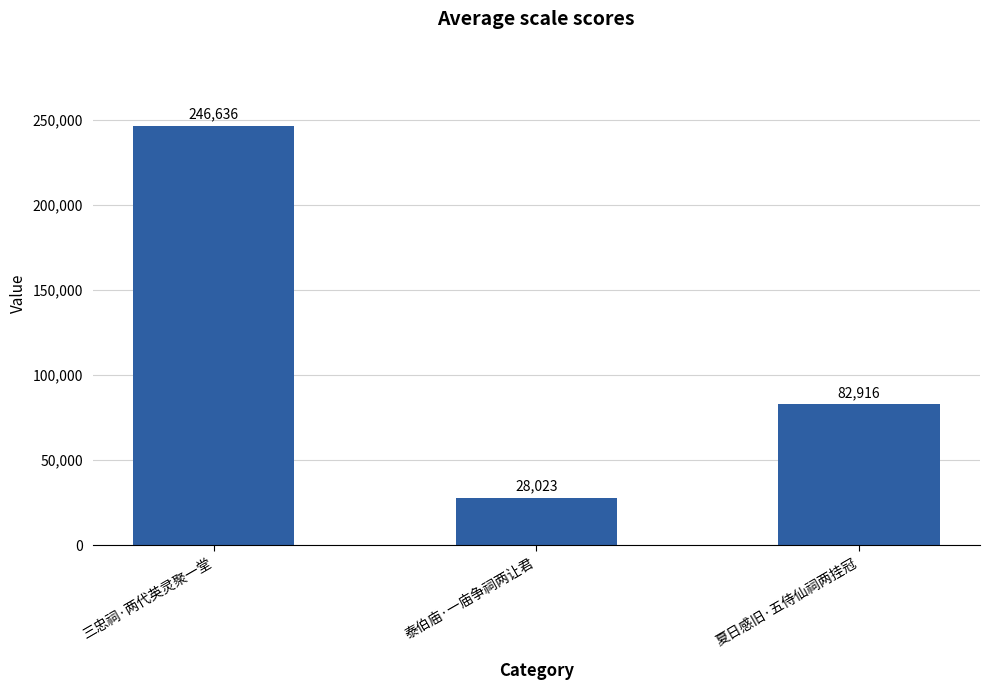

The value at 夏日感旧·五侍仙祠两挂冠 is 34843. True or false?

False